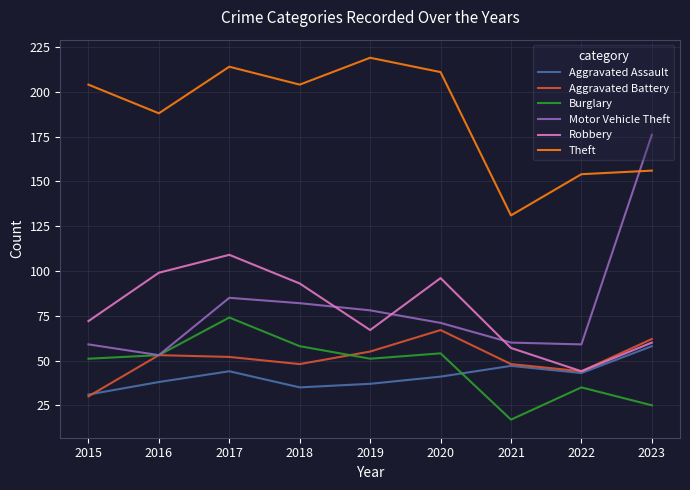

Read the Aggravated Battery value at 2015, to the nearest 10.

30